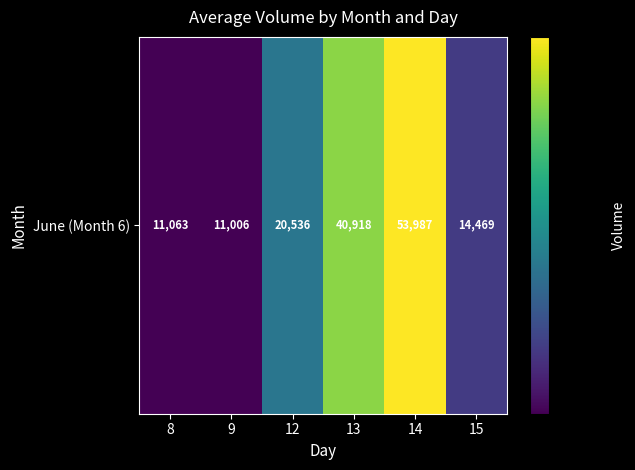

Is it true that the value at 8 is 11063.7?

True